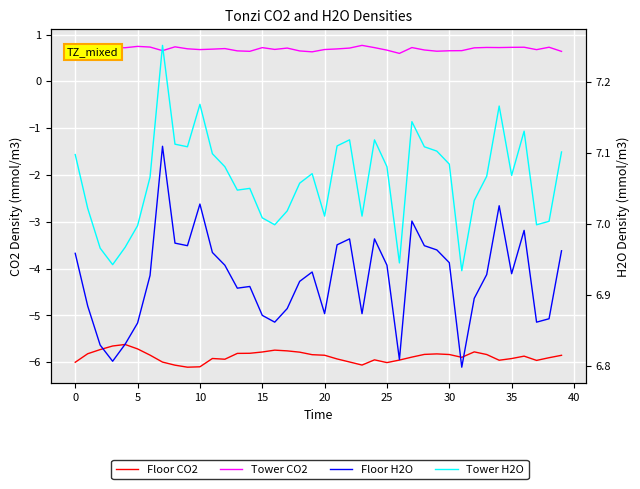

The value of Tower CO2 at 40 is 0.7. True or false?

True